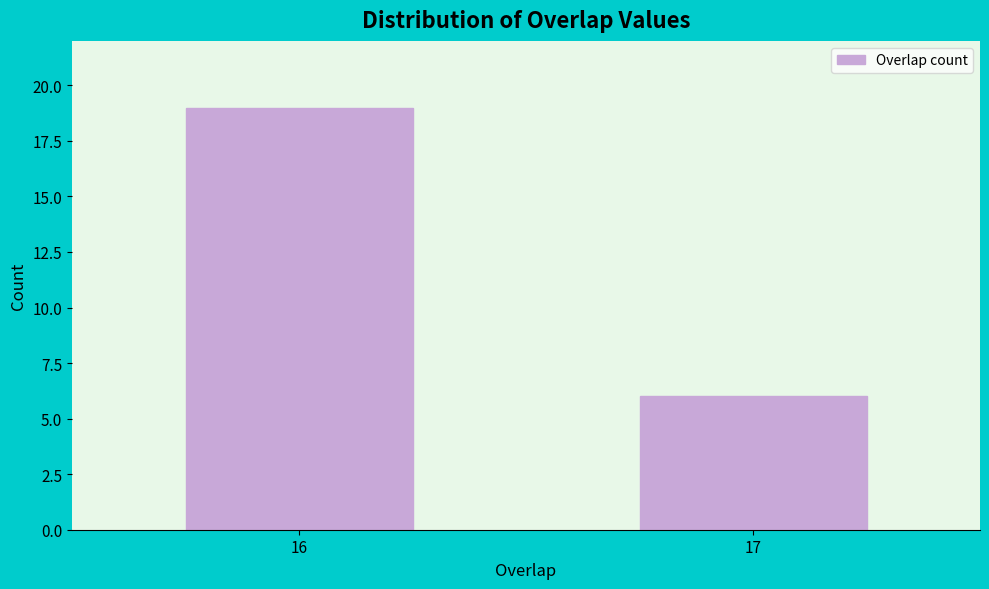

Reading left to right, list all the values displayed in this chart.

19	6